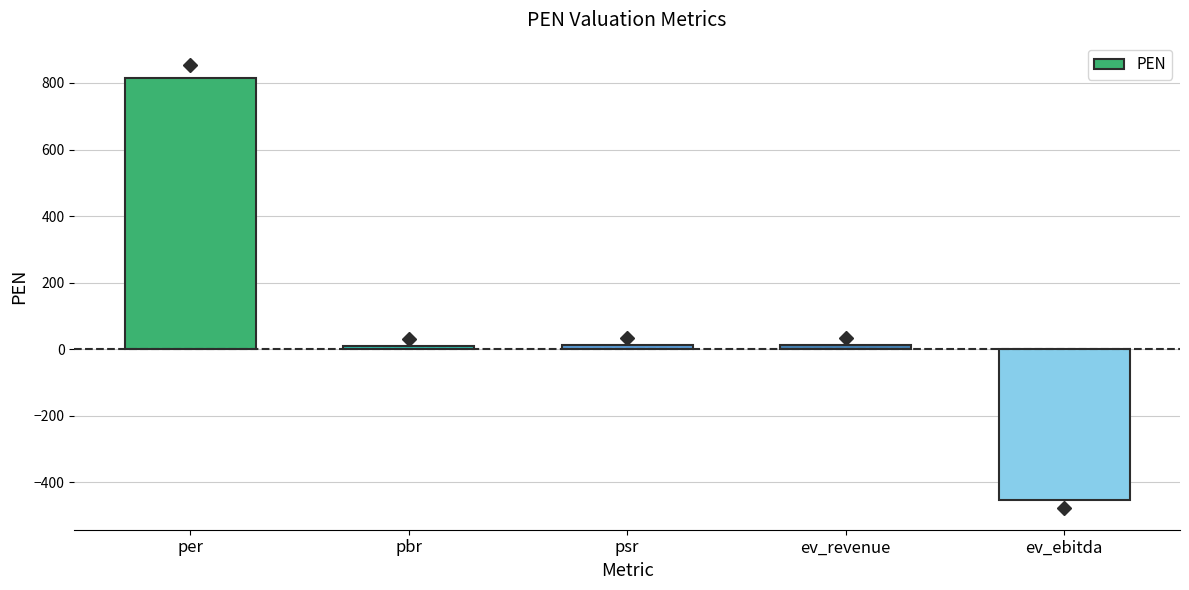

What is the label of the 5th bar from the left?

ev_ebitda